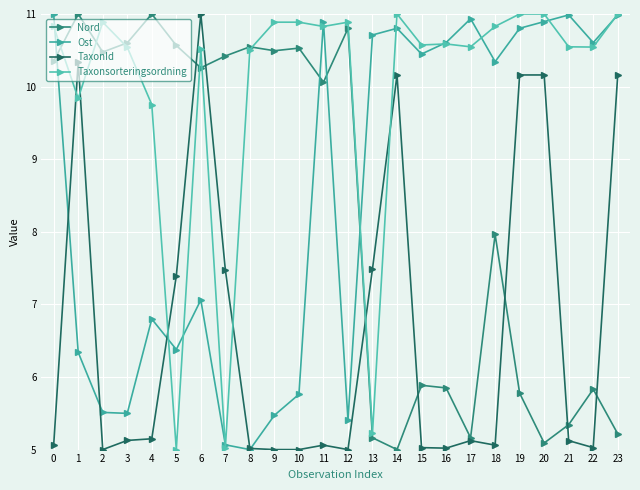

The Ost series shows 17.8 at 0. True or false?

False